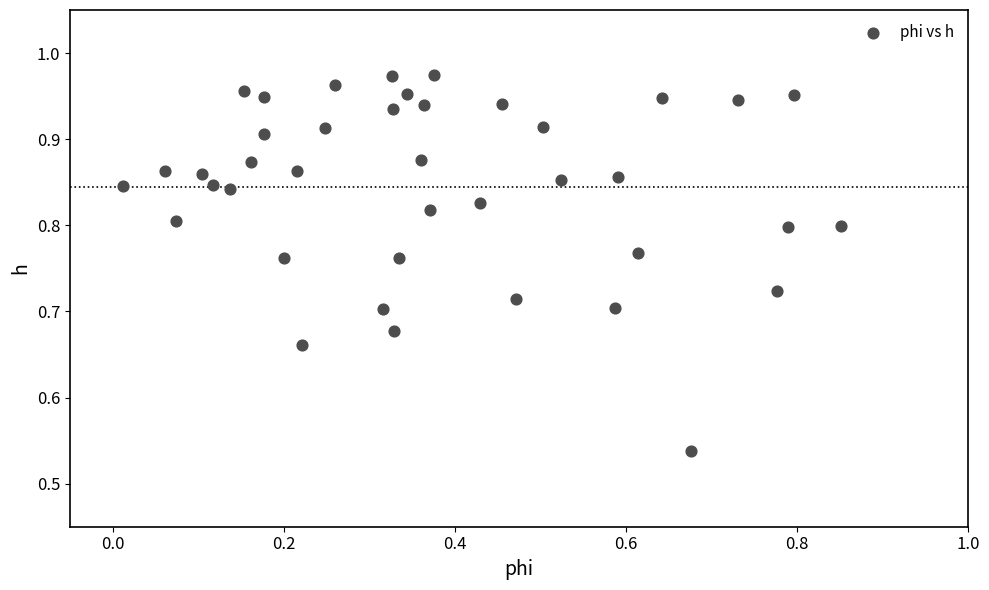

What is the range of Y values (max minus min)?

0.4